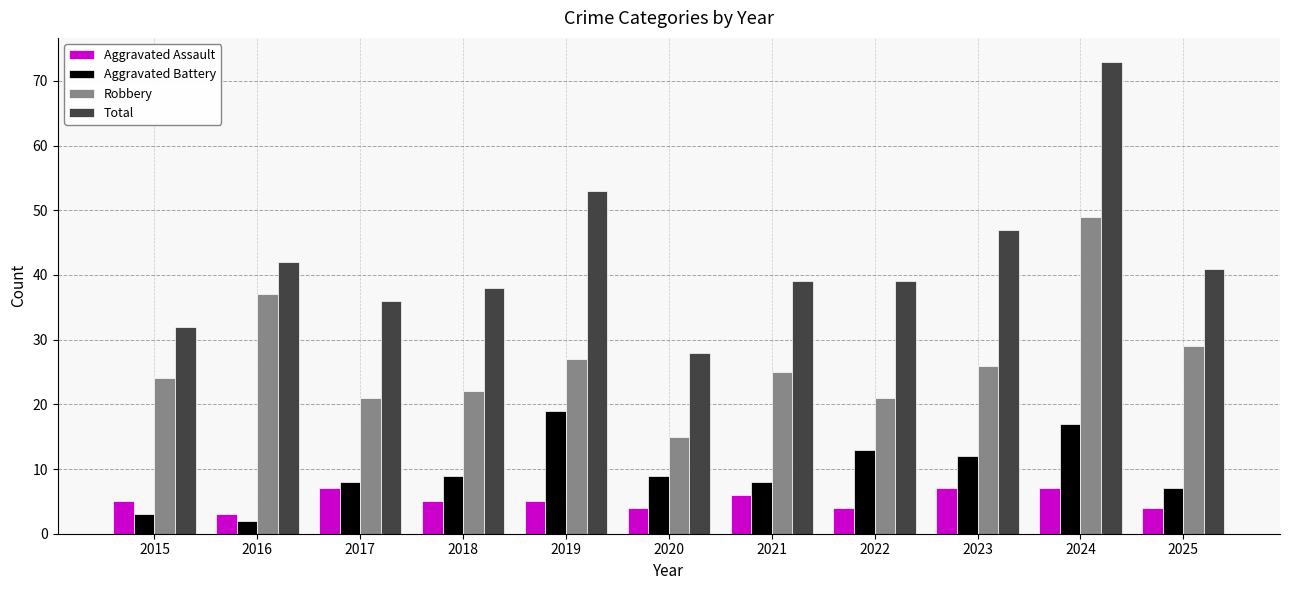

What are all the series names shown in the legend?

Aggravated Assault, Aggravated Battery, Robbery, Total